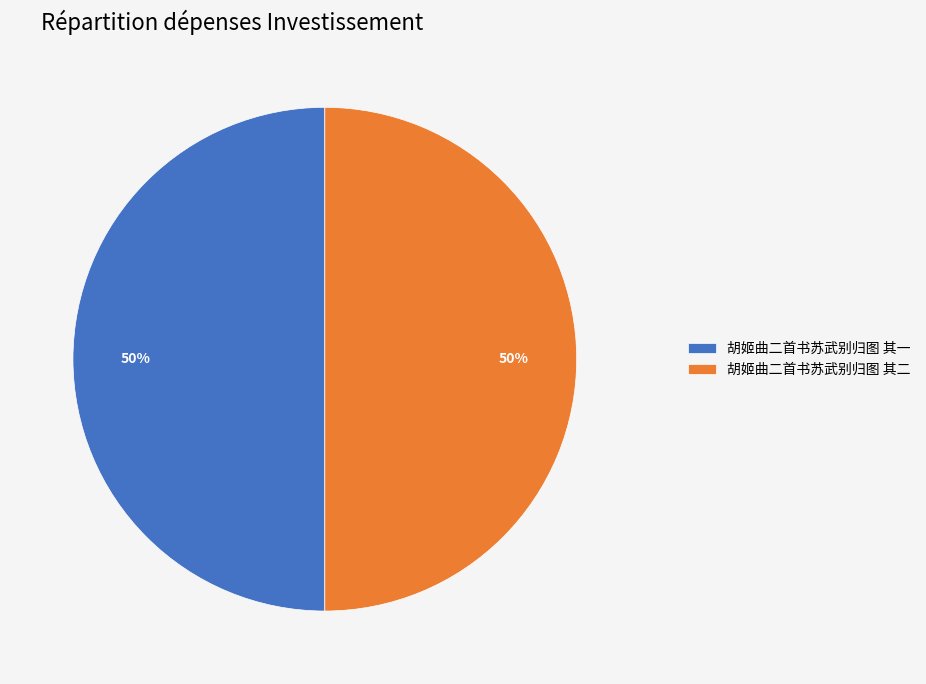

What is the ratio of the value at 胡姬曲二首书苏武别归图 其二 to the value at 胡姬曲二首书苏武别归图 其一?

1.0